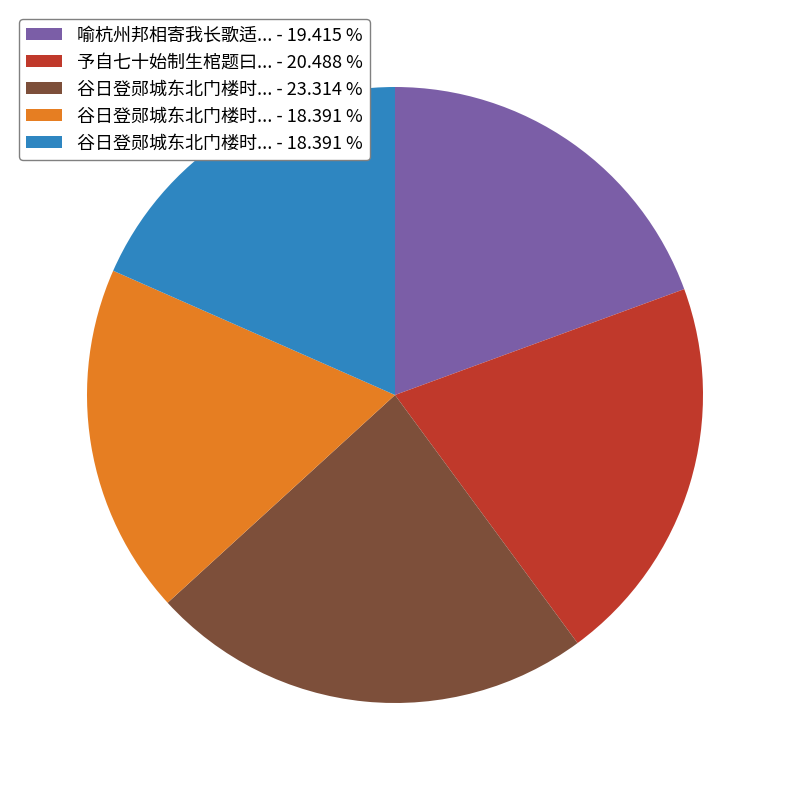

Does any single category account for the majority?

No